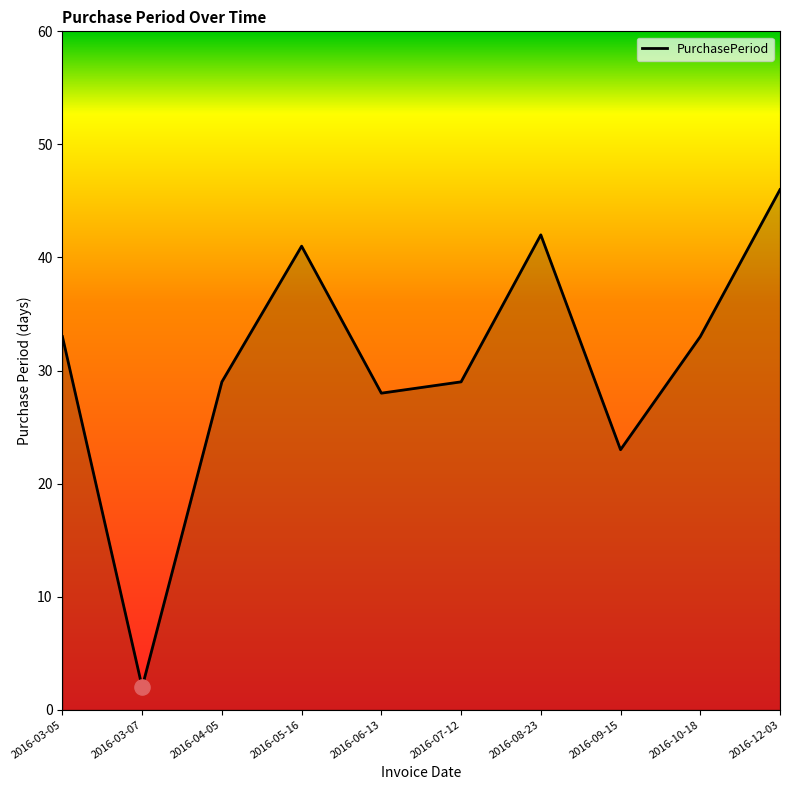

What is the change in value from 2016-04-05 to 2016-12-03?

+17